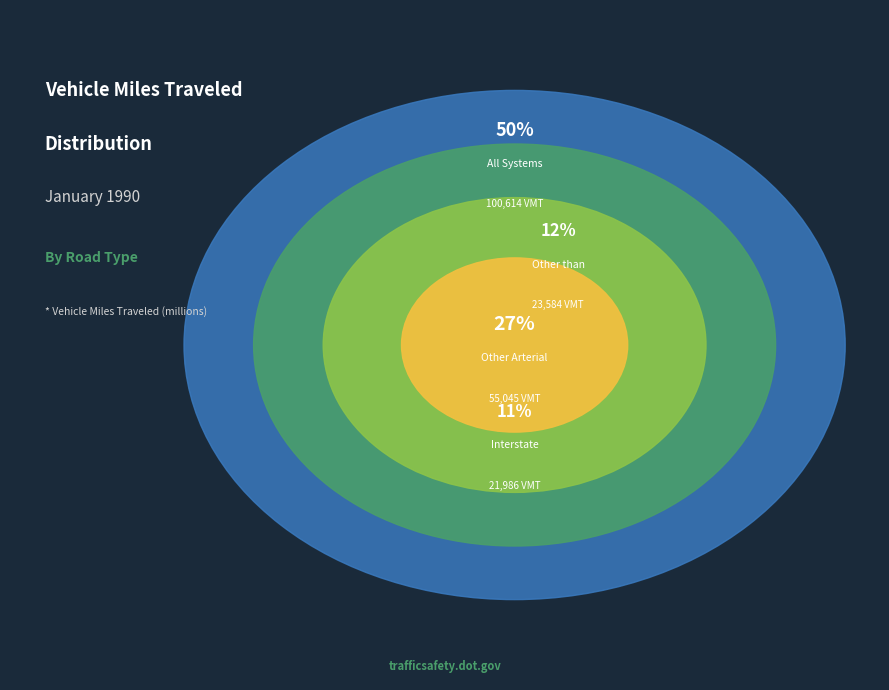

Which slice is the largest?

All Systems